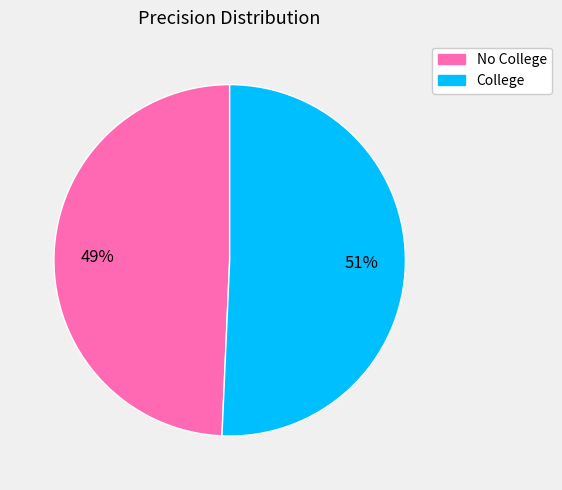

Does No College represent more than half of the total?

No